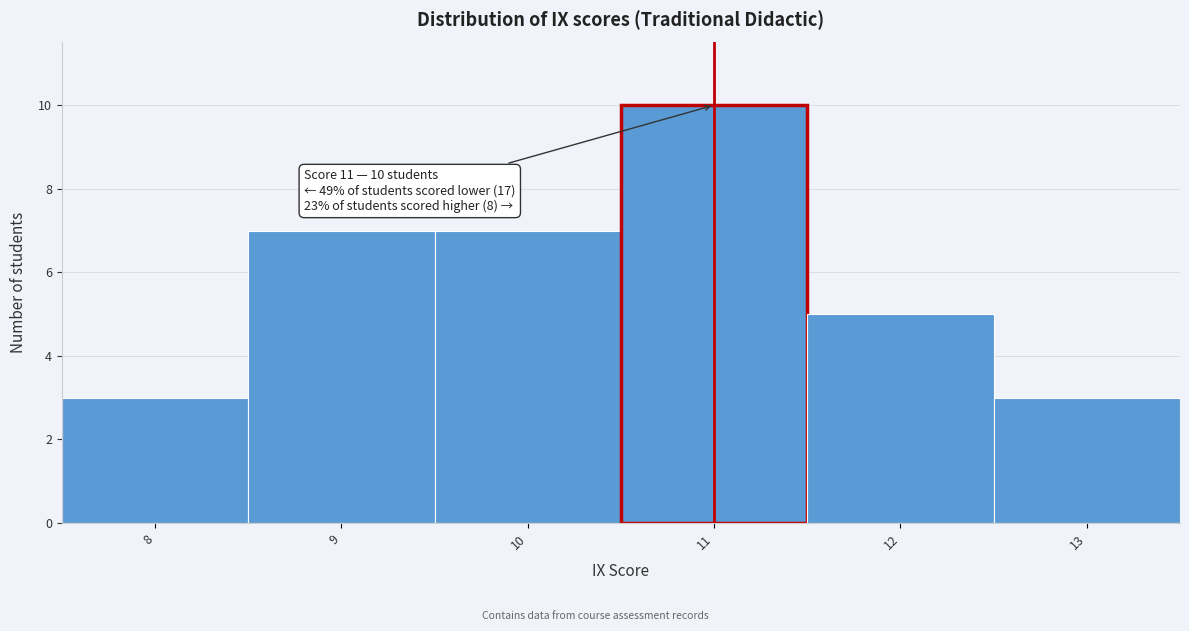

Over which range of the x-axis is the bar tallest?

10.5 to 11.5